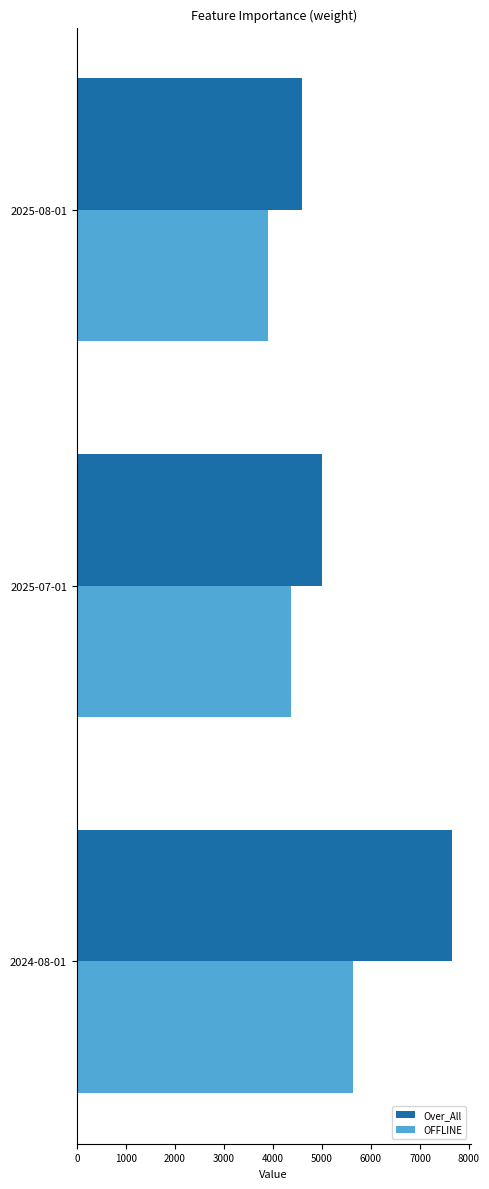

What is the total value across all series at 2025-07-01?

9365